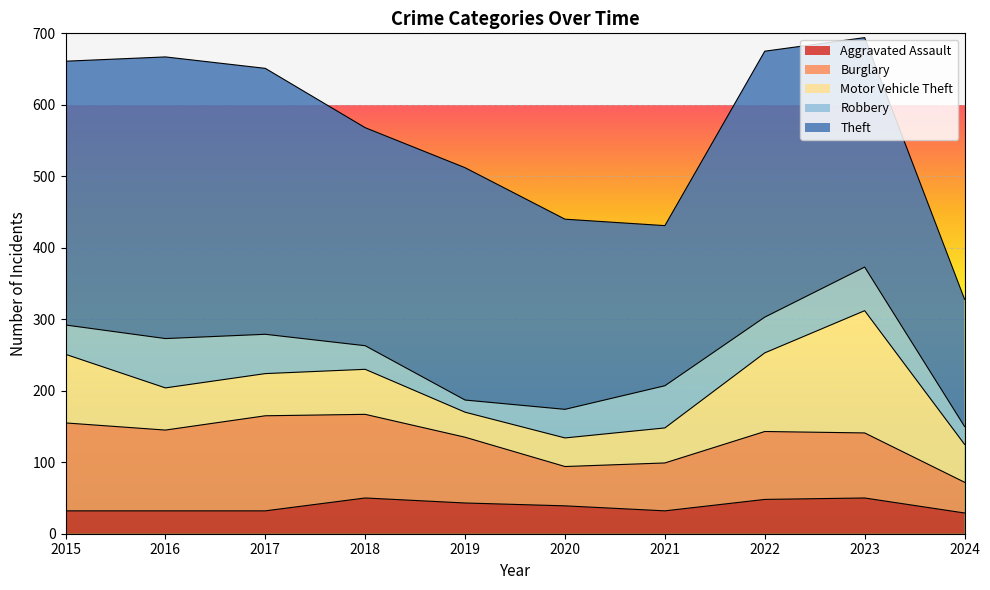

Does the chart display data point markers on the line(s)?

No